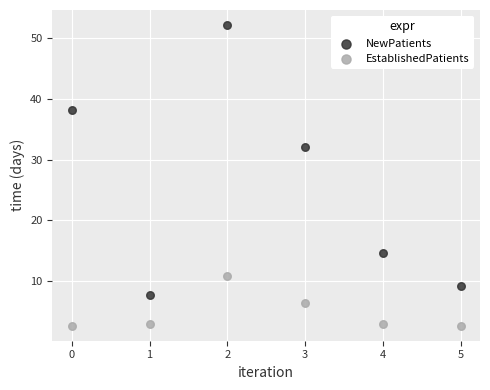

Which series has the largest Y range (max minus min)?

NewPatients